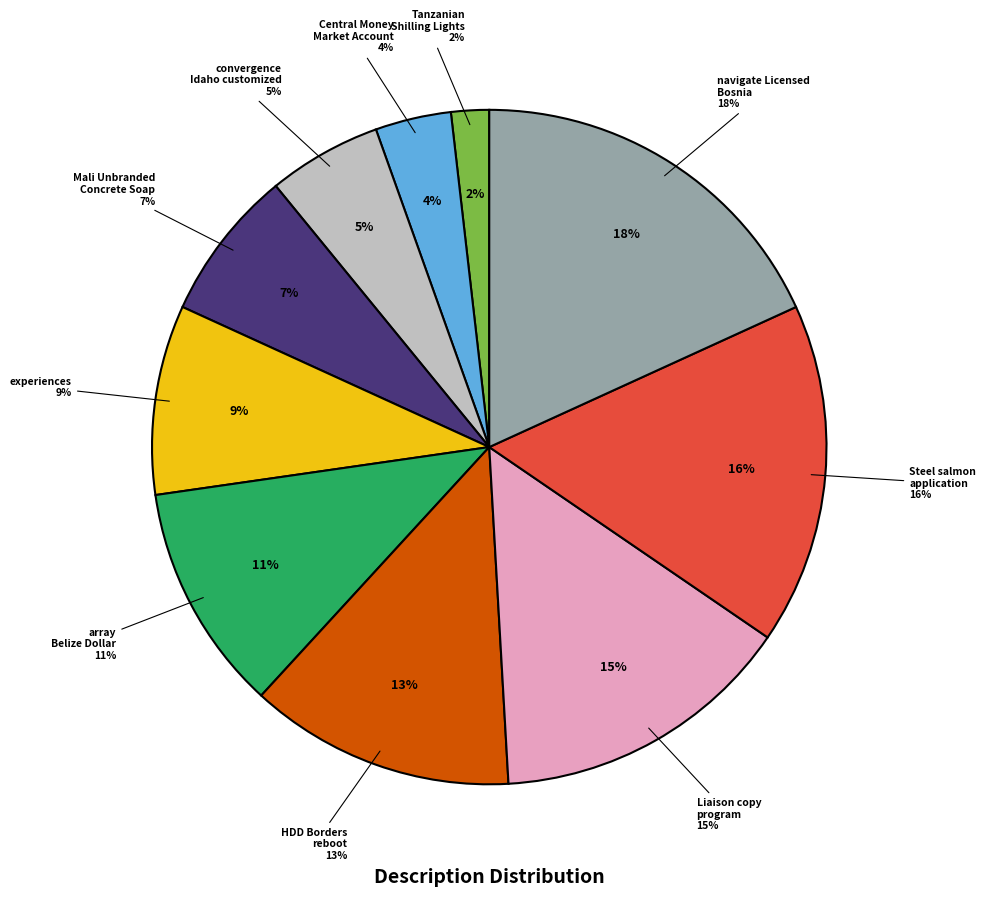

What is the change in value from Central Money Market Account to convergence Idaho customized?

+1